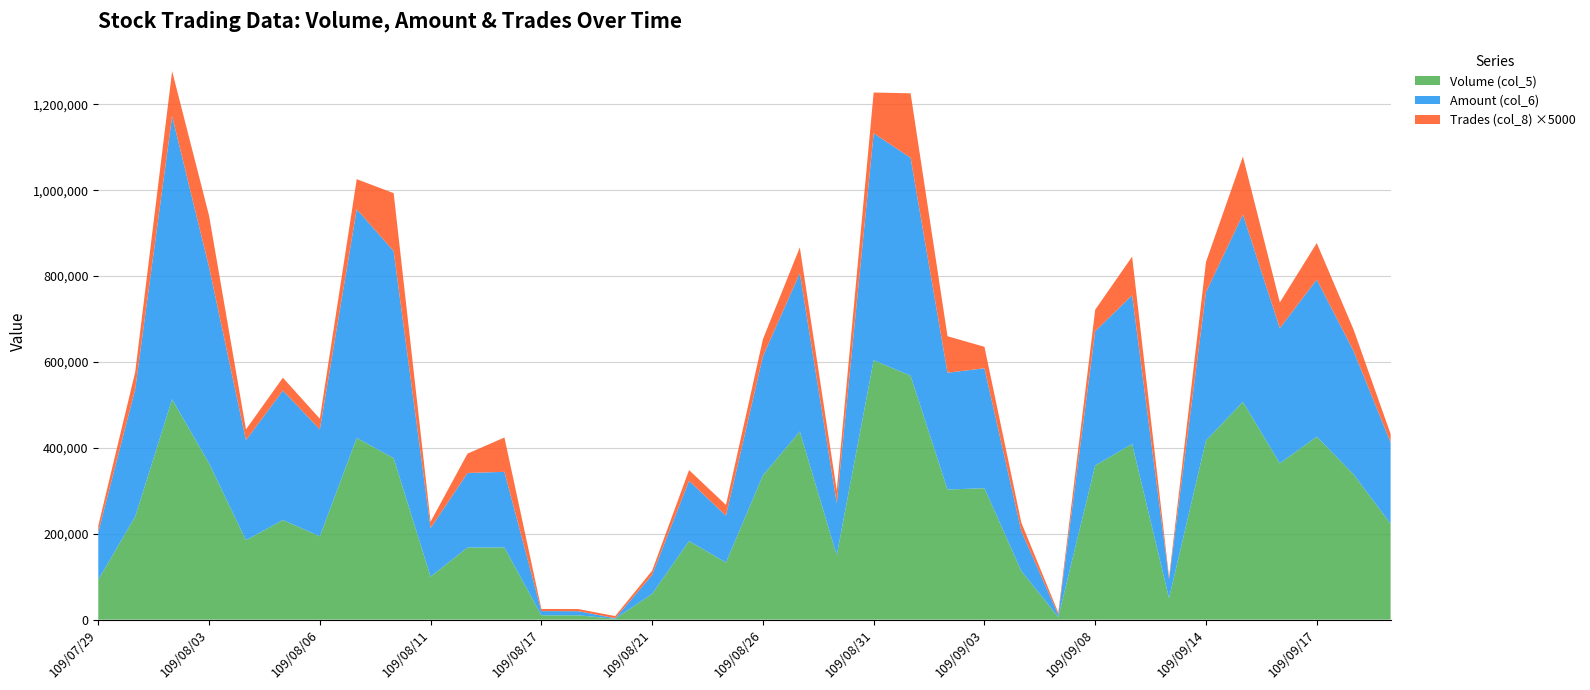

Reading left to right, extract all data points from this chart.

Volume (col_5): 93000	240000	513000	364000	185000	232000	194000	423000	376000	100000	168000	168000	10000	10000	2000	60000	183000	133000	336000	438000	150000	604000	568000	303000	306000	113000	6000	359000	409000	50000	417000	507000	364000	426000	338000	223000
Amount (col_6): 110730	296500	659310	456860	232910	301370	248910	532650	482070	113000	173540	176140	9900	9700	1280	44000	140240	109060	276940	368830	120780	528440	507540	271930	279310	92660	5400	312720	346350	44000	345690	436290	314660	365910	287000	189450
Trades (col_8): 3	8	21	24	5	6	5	14	27	3	9	16	1	1	1	2	5	5	8	12	6	19	30	17	10	4	1	10	18	1	14	27	12	17	10	4